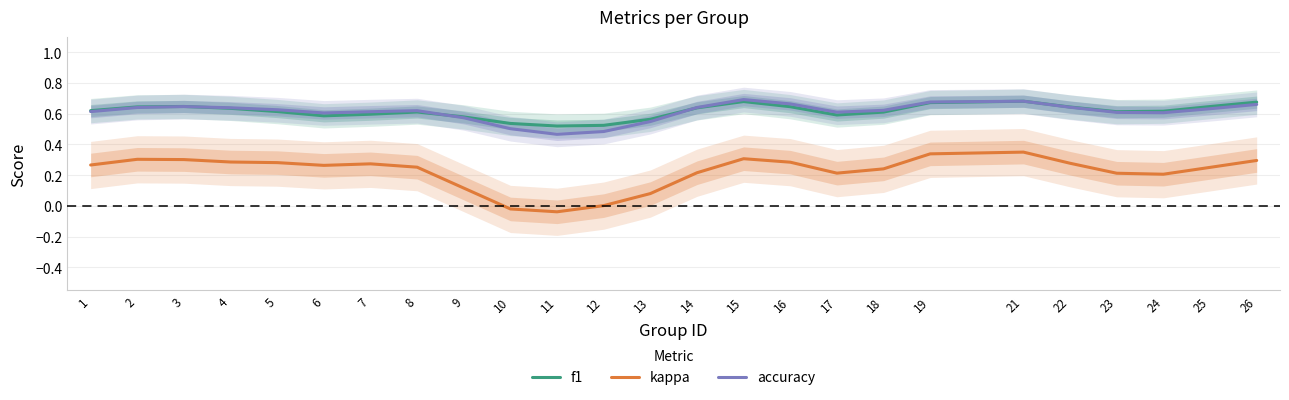

At how many categories does at least one series exceed 0?

25